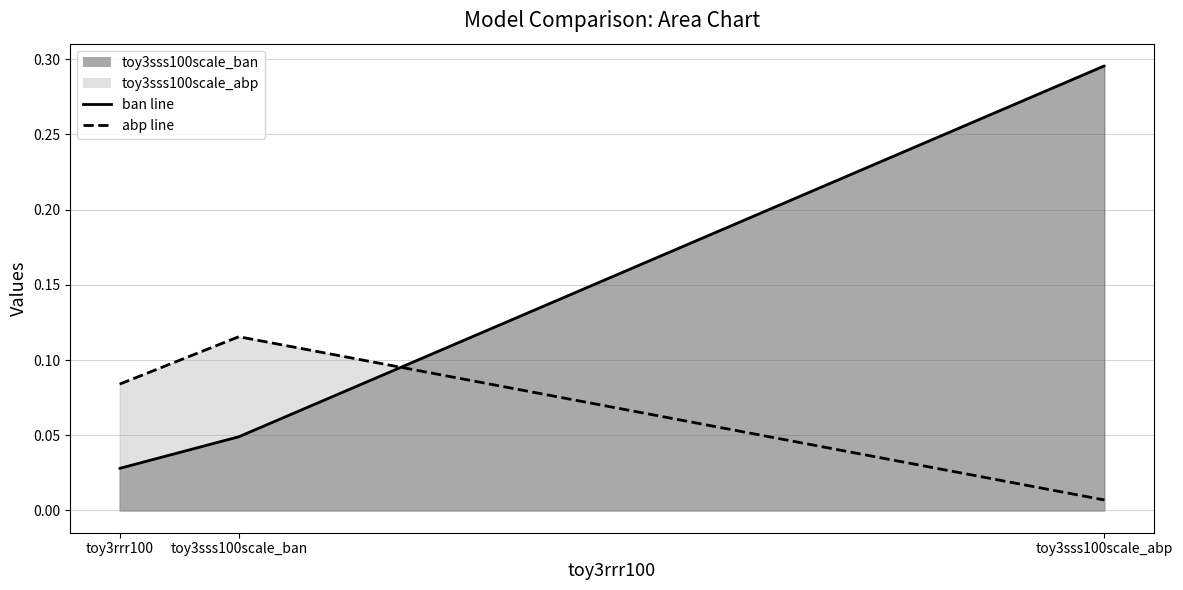

What is the label of the 3rd point from the right?

toy3rrr100